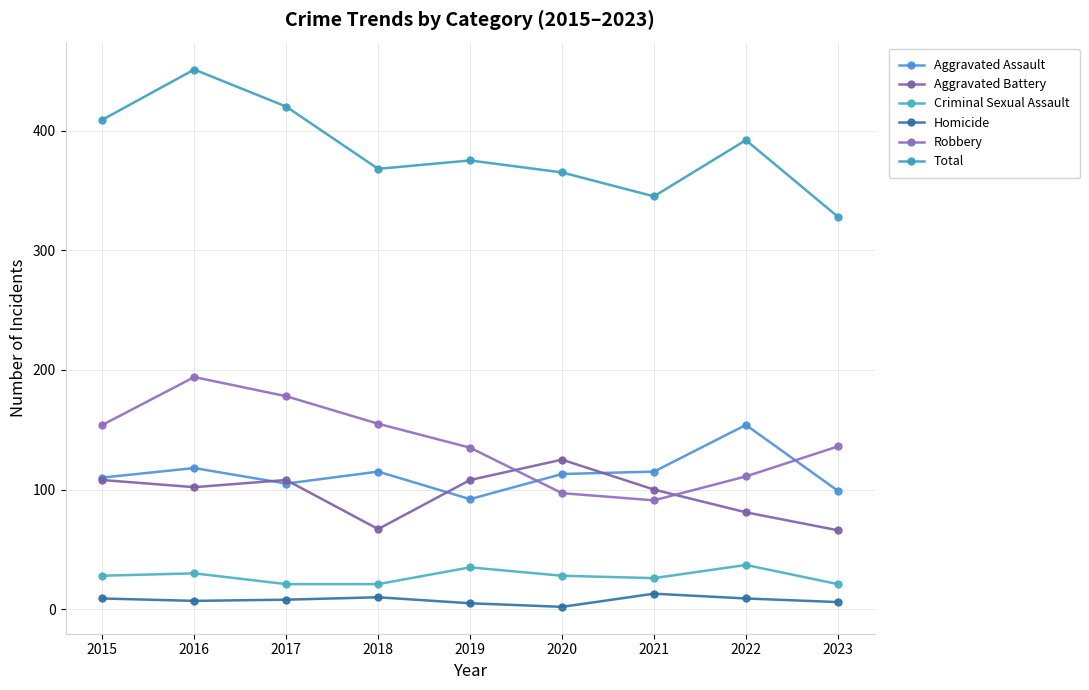

True or false: Total and Aggravated Assault cross at least once.

False